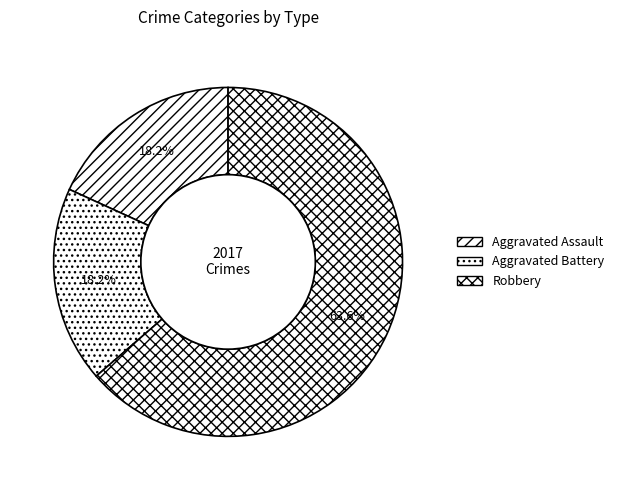

How many slices are in this pie chart?

3